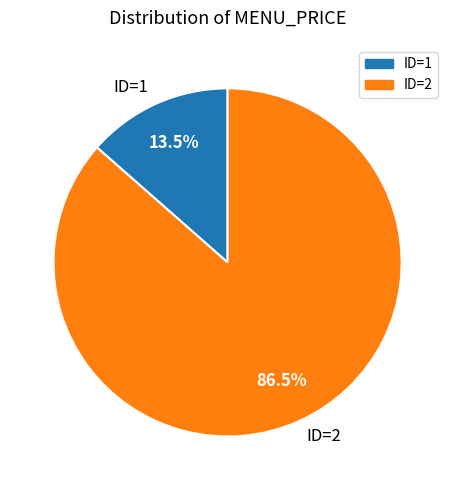

Which has a higher value, ID=1 or ID=2?

ID=2